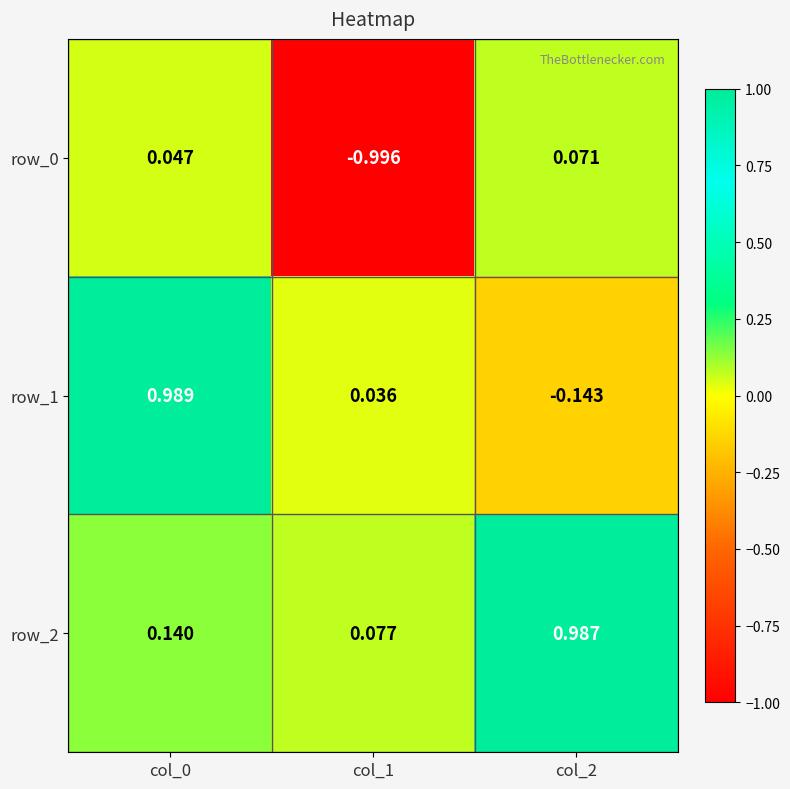

Is it true that row_2 equals 0.6 at col_2?

False